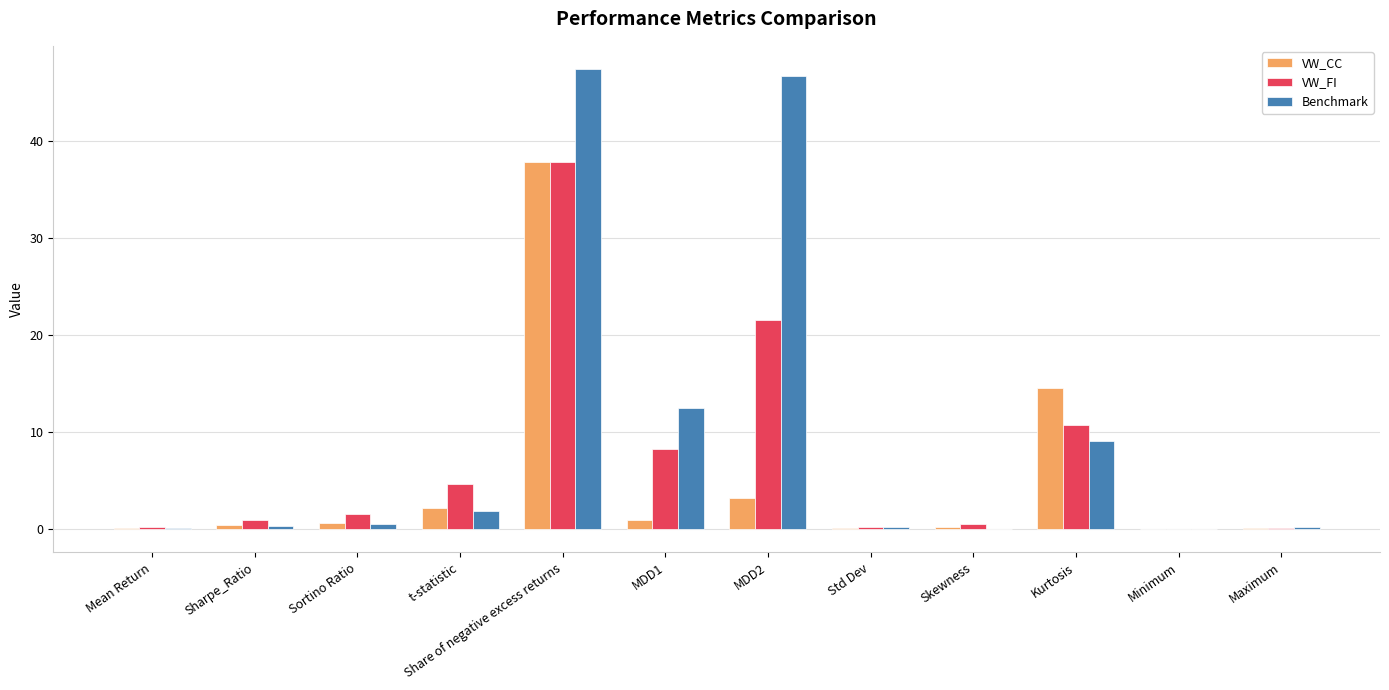

Where is VW_CC nearest to the value 18?

Kurtosis